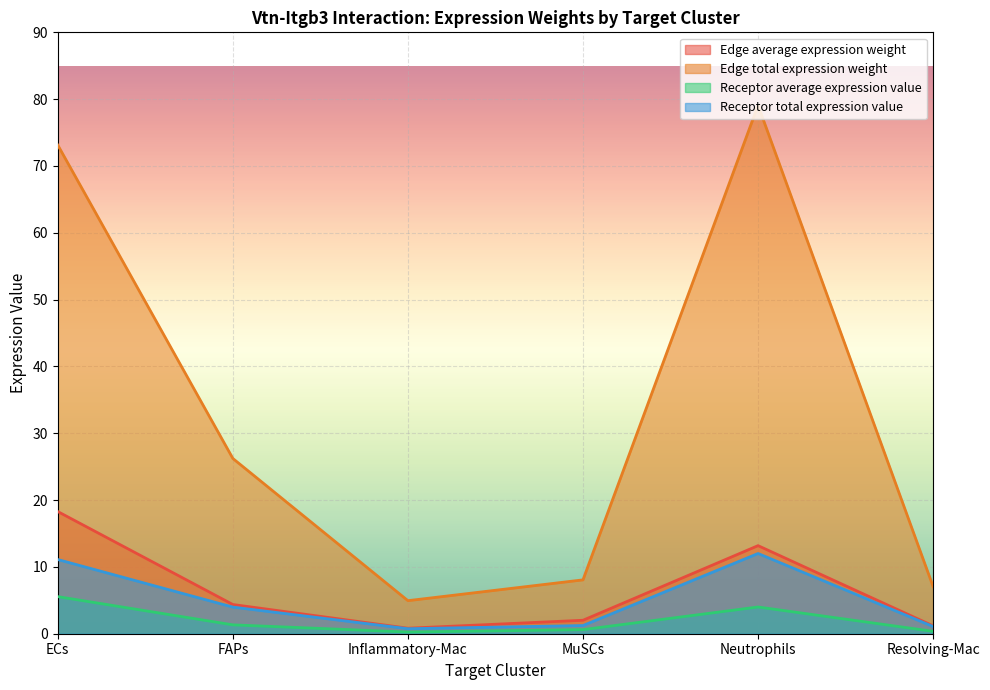

True or false: Edge total expression weight and Receptor total expression value intersect in this chart.

False